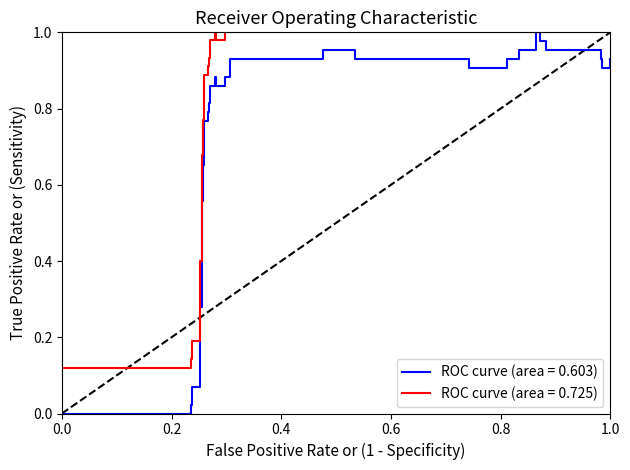

Which series has the largest range (max minus min)?

ROC curve (area = 0.603)